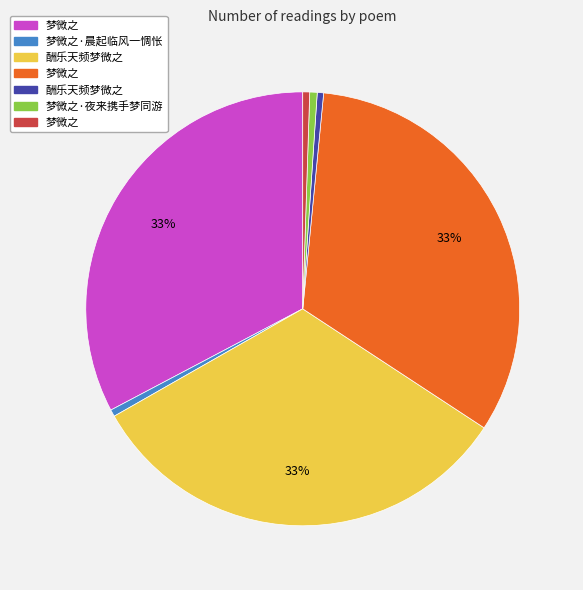

How many slices are in this pie chart?

7